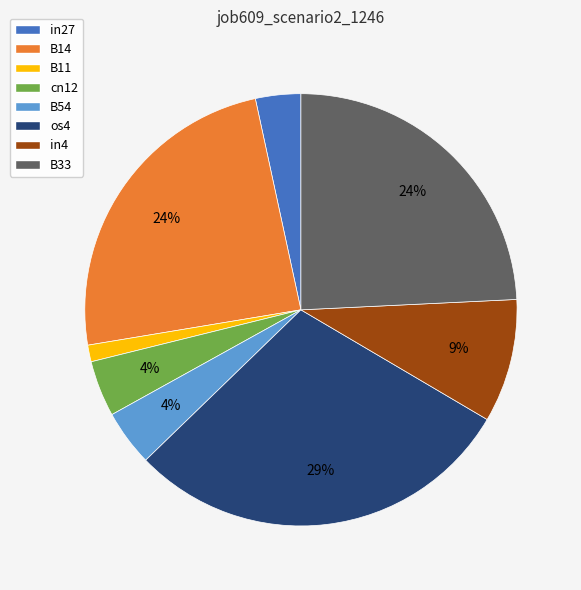

Which has a higher value, os4 or cn12?

os4